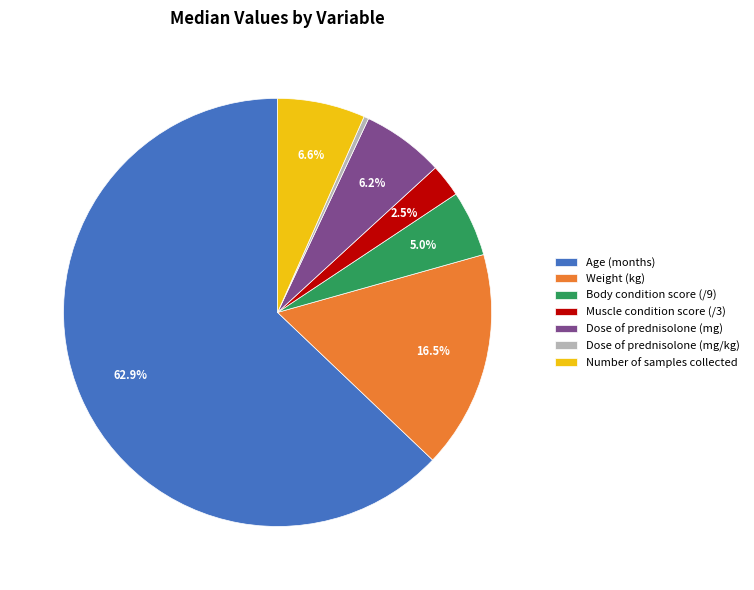

To the nearest percent, what is the average slice percentage?

14%